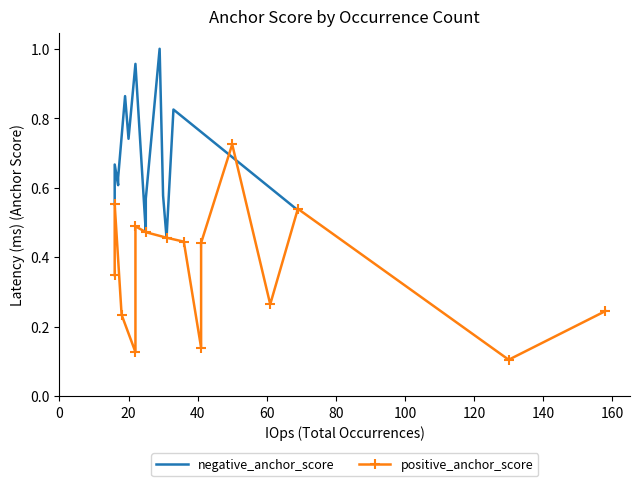

Reading left to right, list all the values displayed in this chart.

negative_anchor_score: 0.6	0.6	0.7	0.6	0.6	0.9	0.7	1.0	0.5	0.6	1.0	0.6	0.5	0.8	0.5
positive_anchor_score: 0.3	0.6	0.2	0.1	0.5	0.5	0.5	0.4	0.1	0.4	0.7	0.3	0.5	0.1	0.2